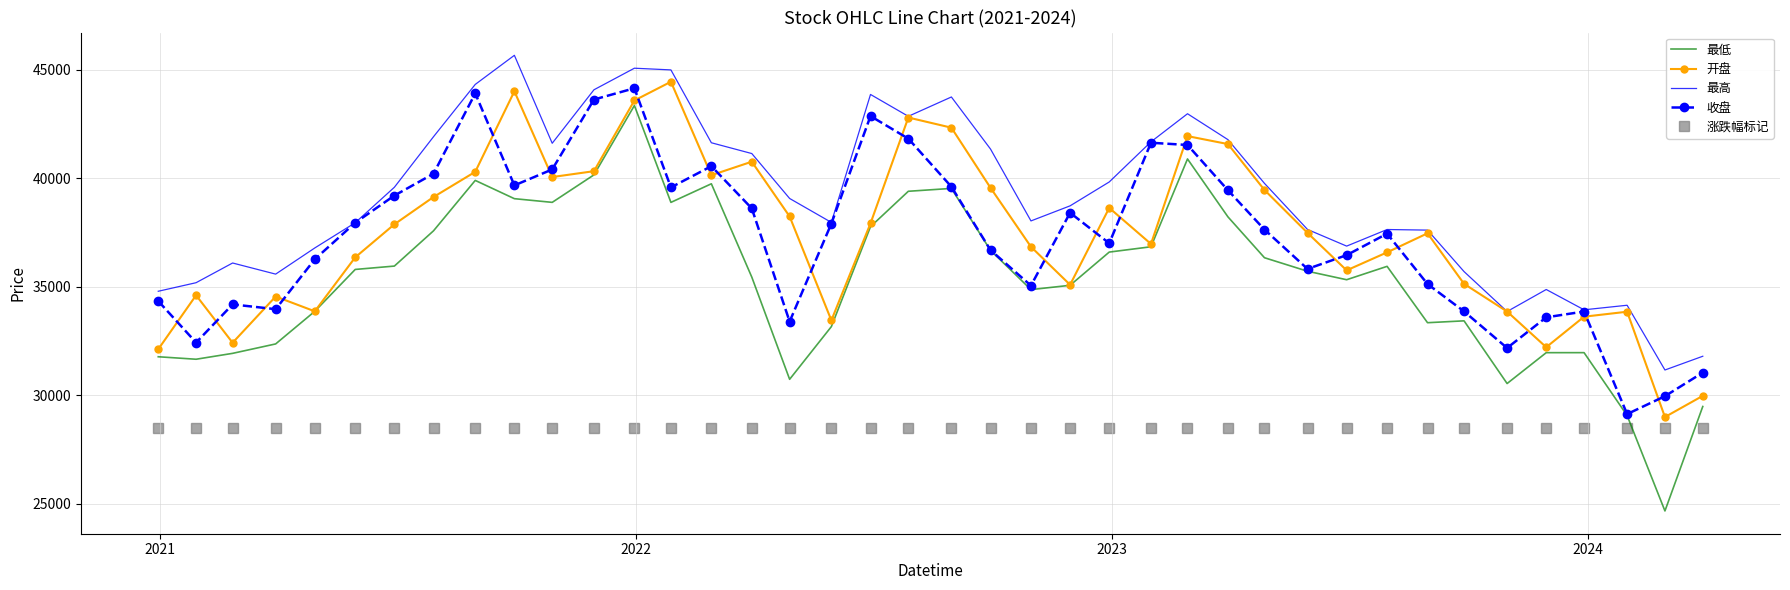

Which series has the largest total across all categories?

最高